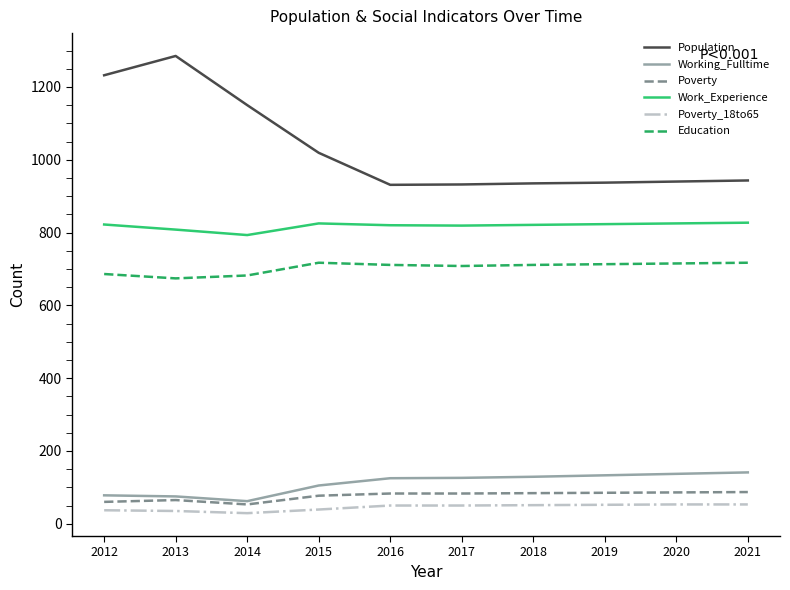

What is the sum of all Working_Fulltime values?

1111